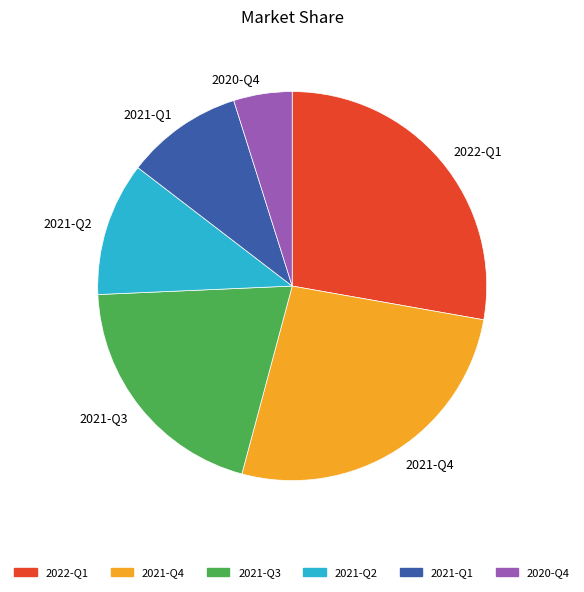

Count the number of slices in the pie.

6